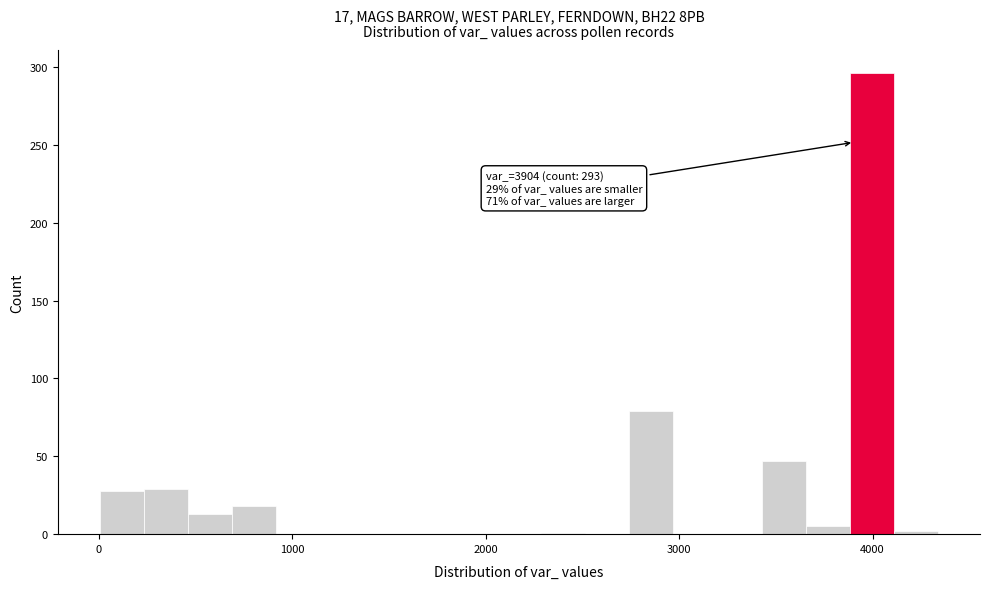

Read against the x-axis, roughly where is the centre of the tallest bar?

4000